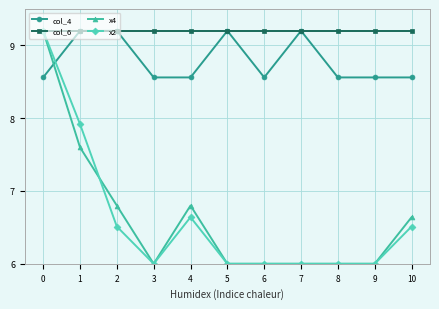

The value of x4 at 0 is 12.6. True or false?

False